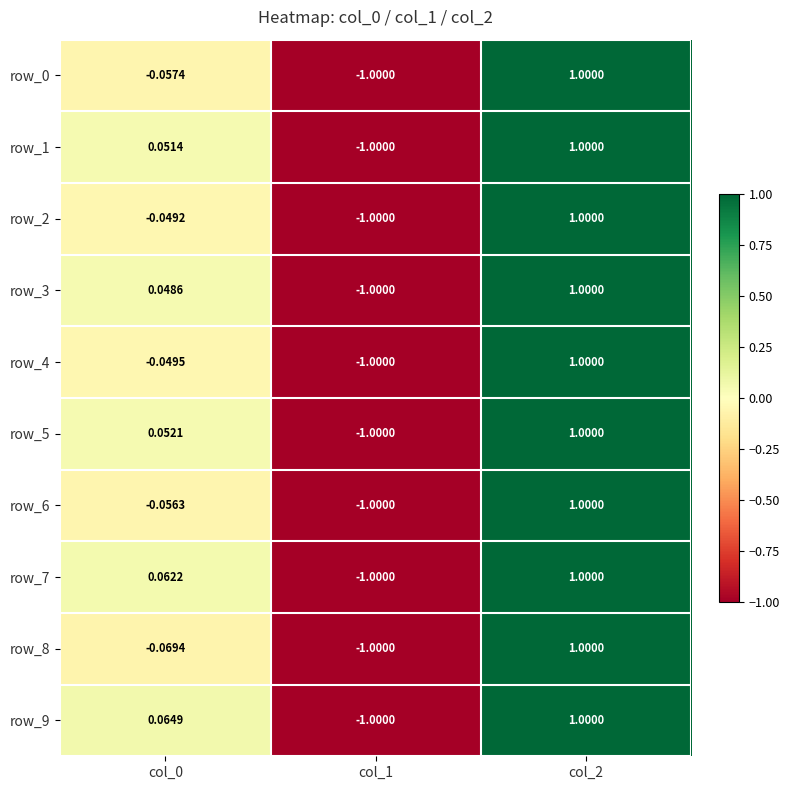

Is the value of row_9 at col_0 greater than the value of row_8 at col_1?

Yes